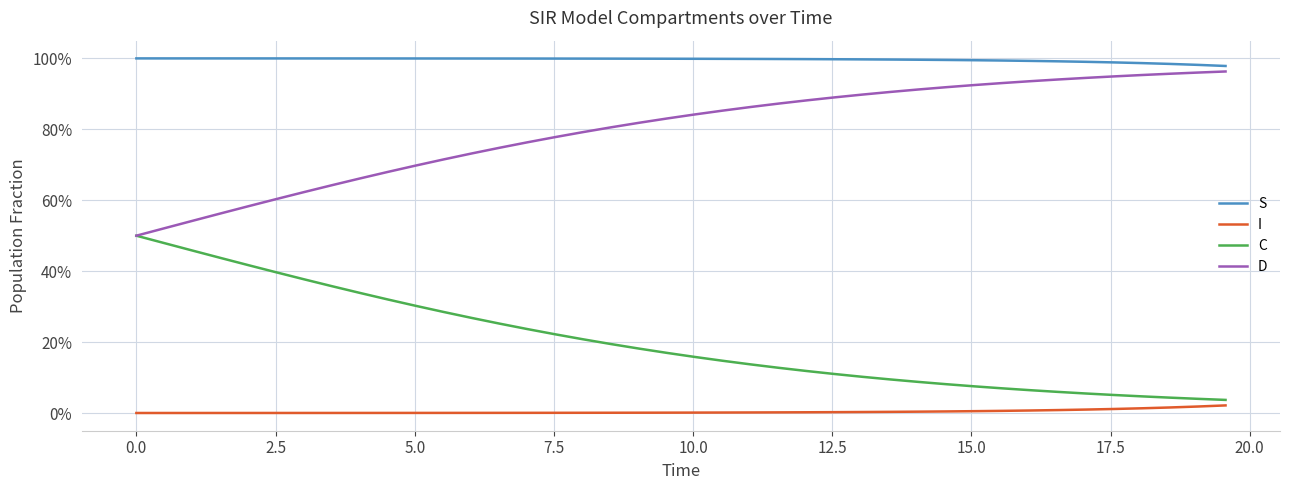

Which series has the largest total across all categories?

S